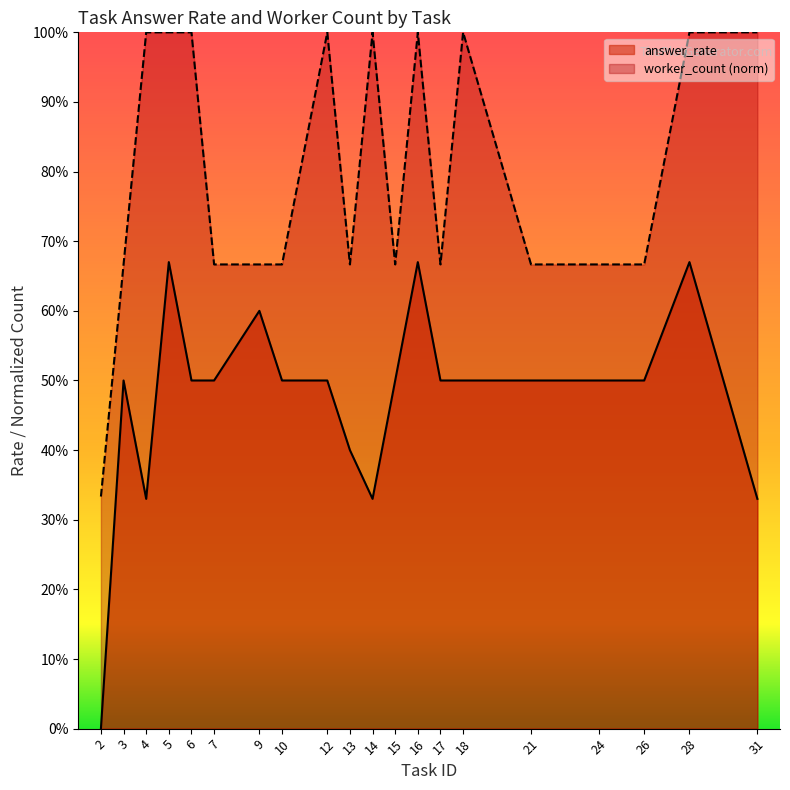

Is it true that worker_count equals 1.0 at 14?

True